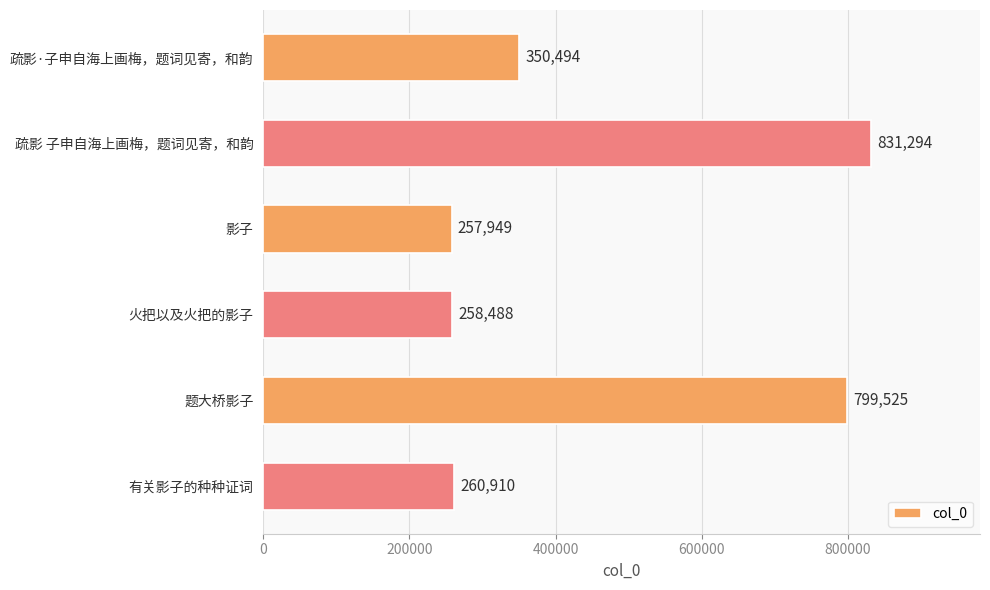

Which label corresponds to the largest value in the chart?

疏影 子申自海上画梅，题词见寄，和韵